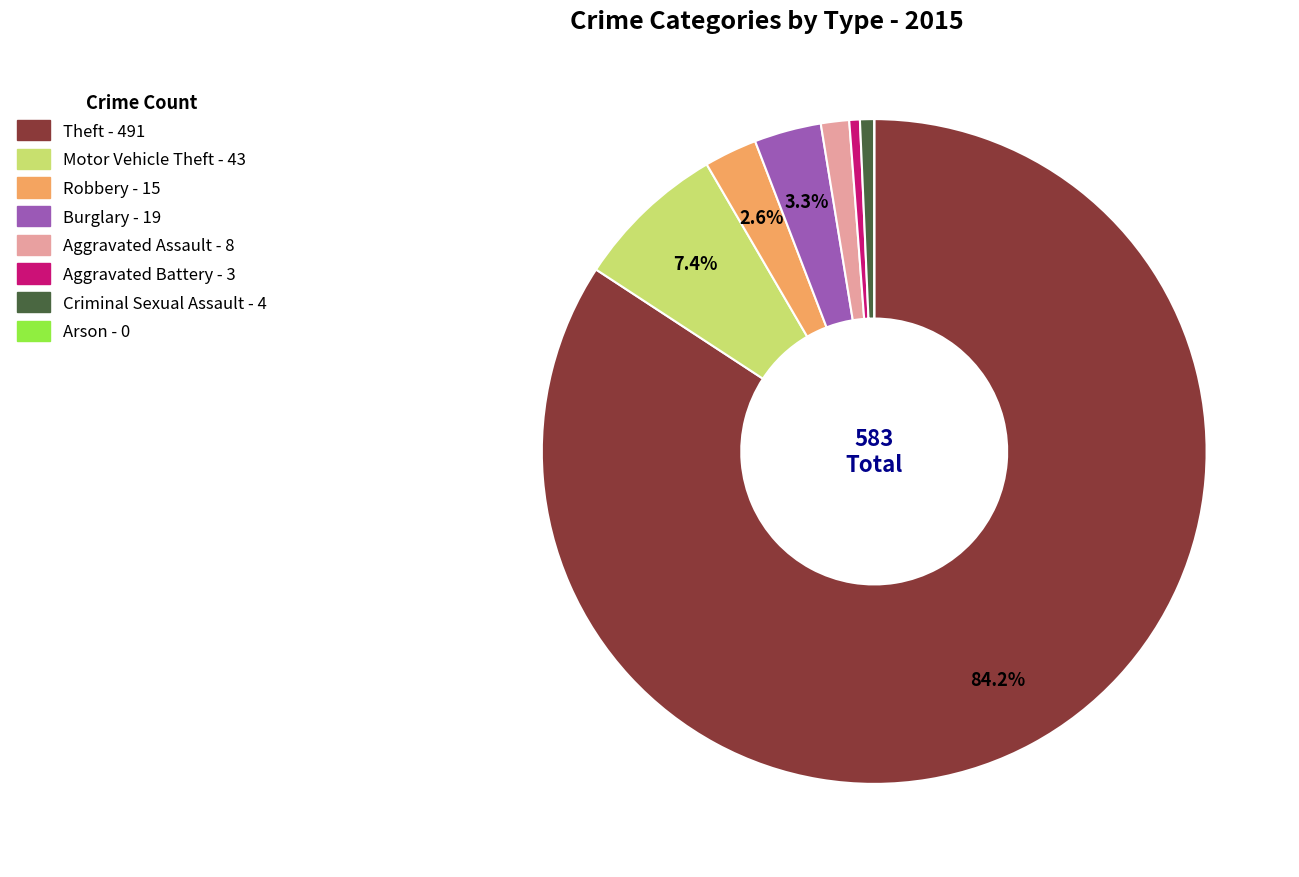

What percentage is the Motor Vehicle Theft slice, to the nearest percent?

7%